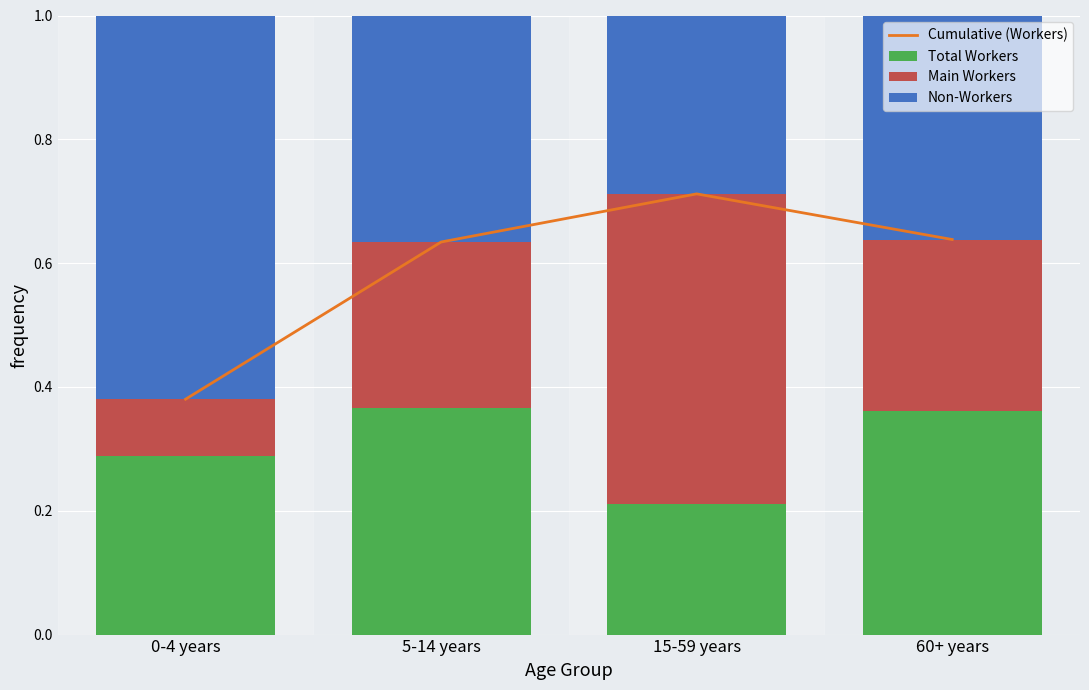

What position from the left is 15-59 years?

3